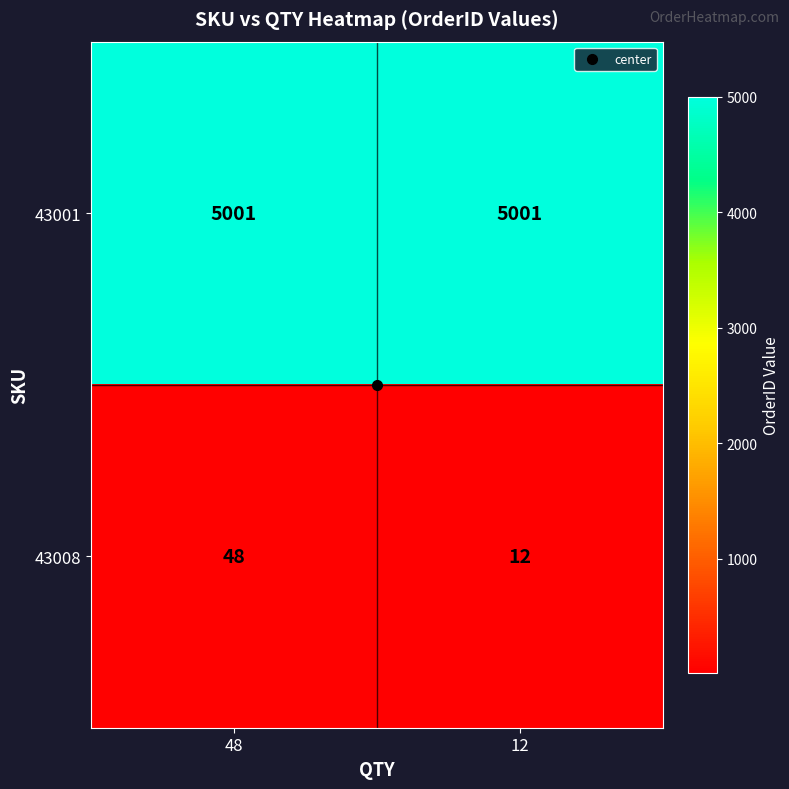

Which series has the largest total across all categories?

43001